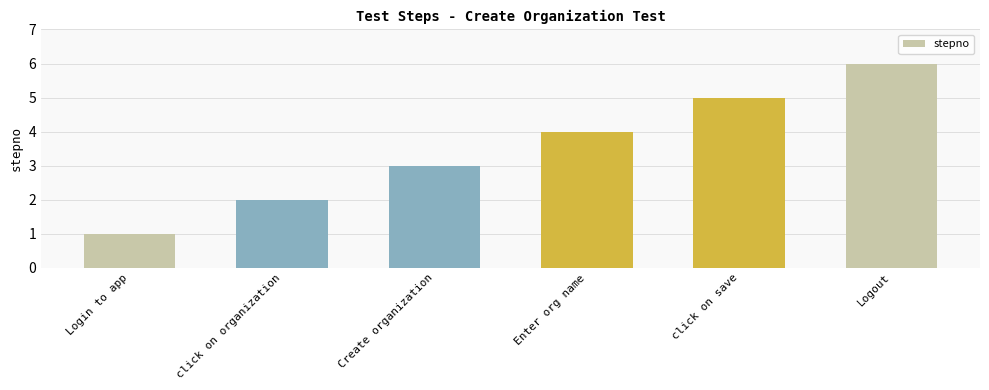

What is the maximum value shown in the chart?

6